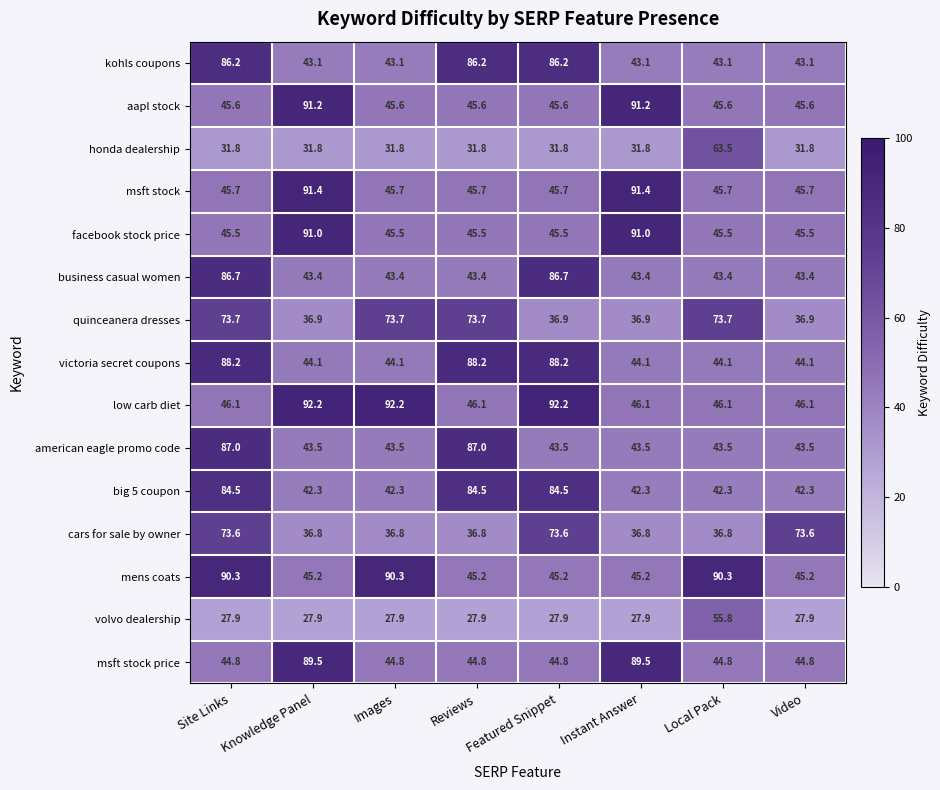

What is the sum of all kohls coupons values?

474.1